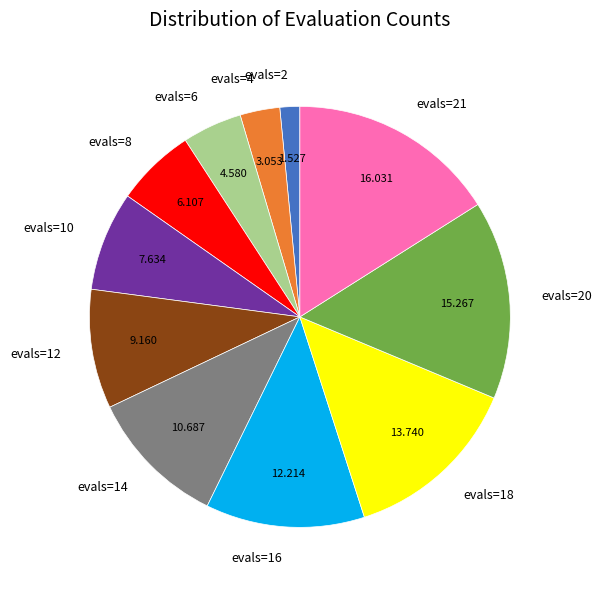

How many slices are in this pie chart?

11